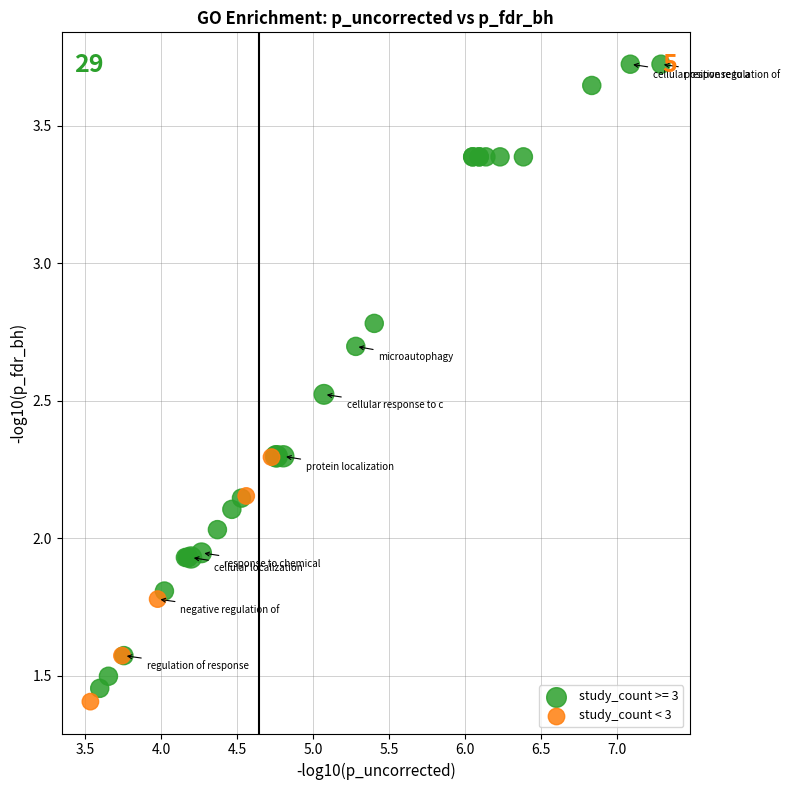

Which series contains the highest Y value?

study_count >= 3